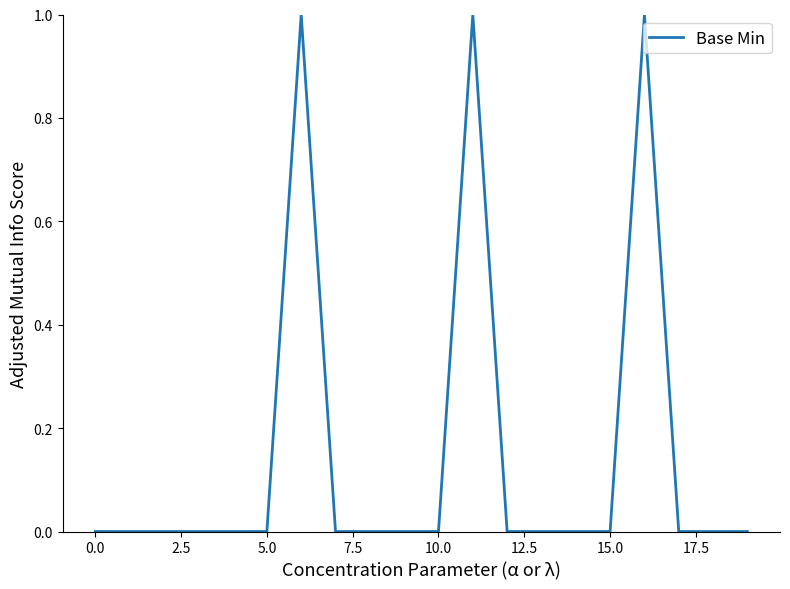

Count the number of categories in the chart.

20